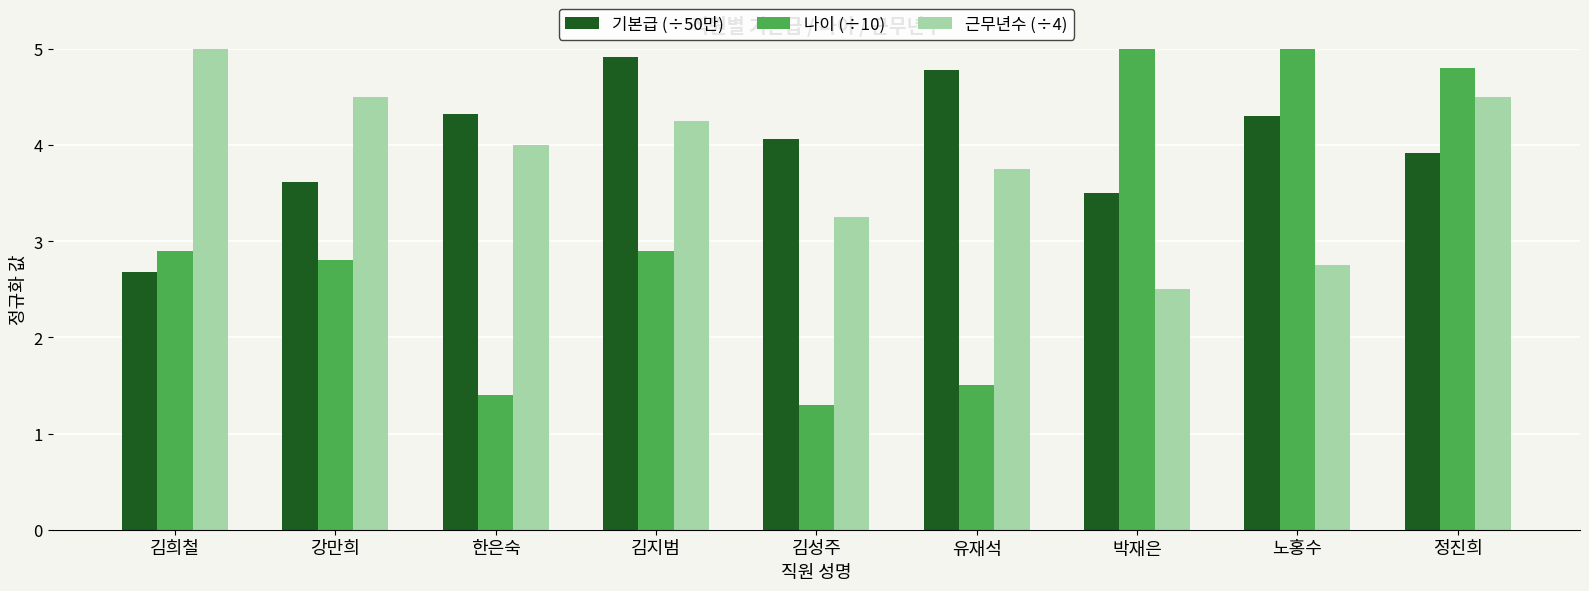

List the series in order of their overall mean, highest first.

기본급 (÷50만), 근무년수 (÷4), 나이 (÷10)